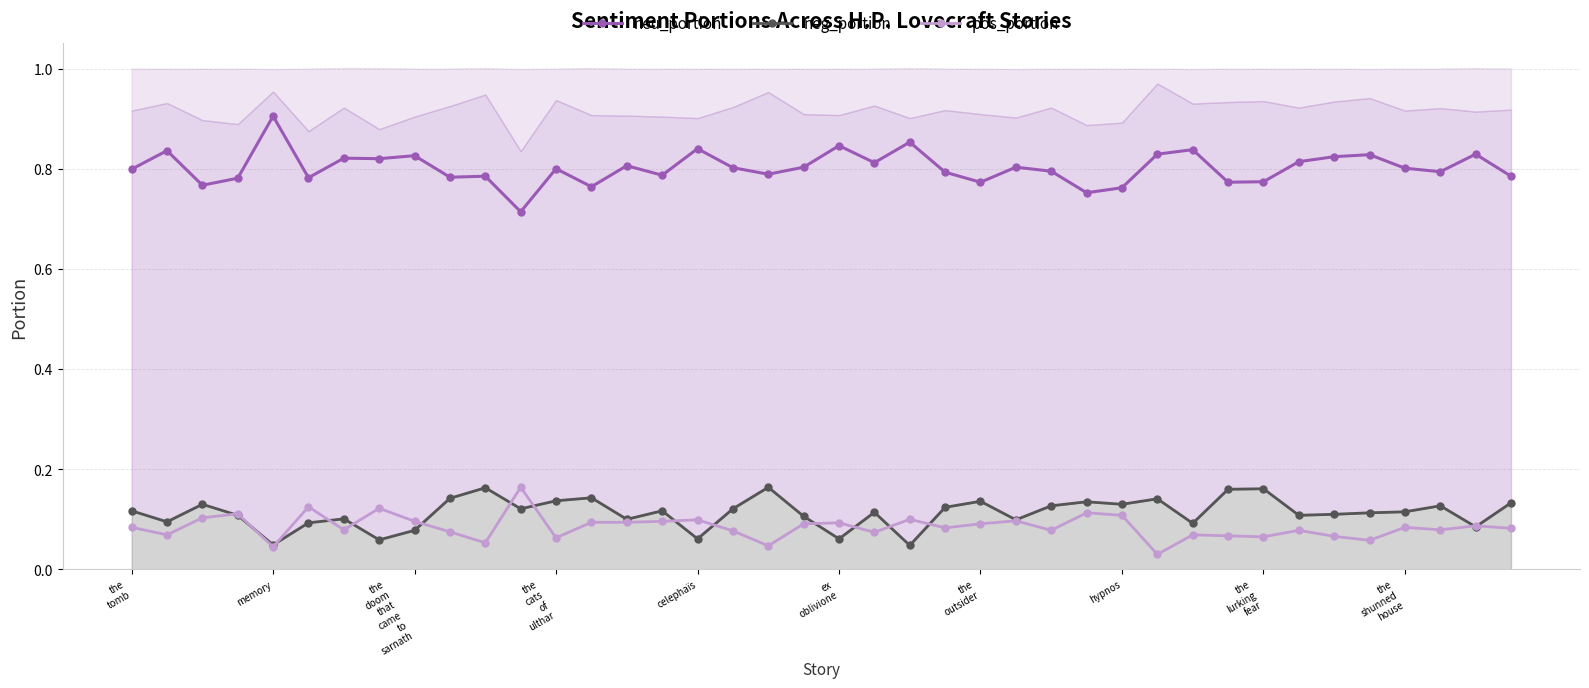

Is it true that neg_portion equals 0.3 at 31?

False